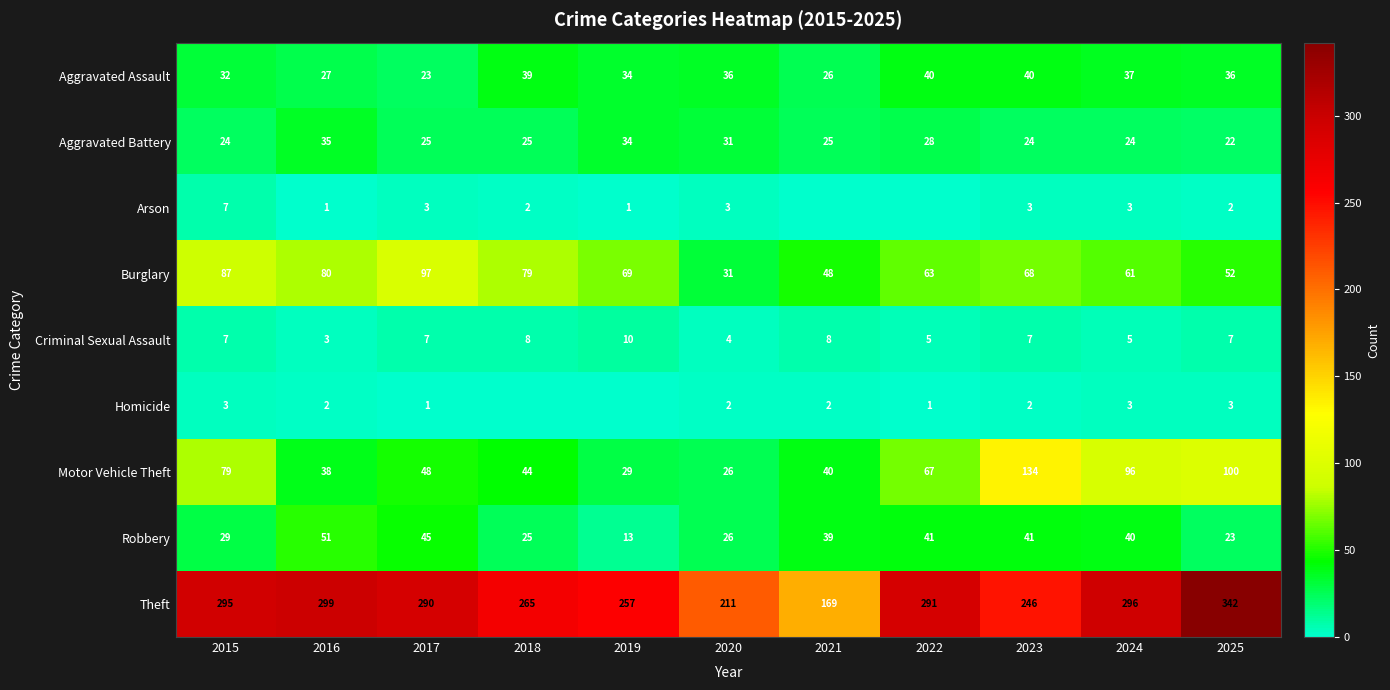

How many values in the Aggravated Assault series are below 36?

5